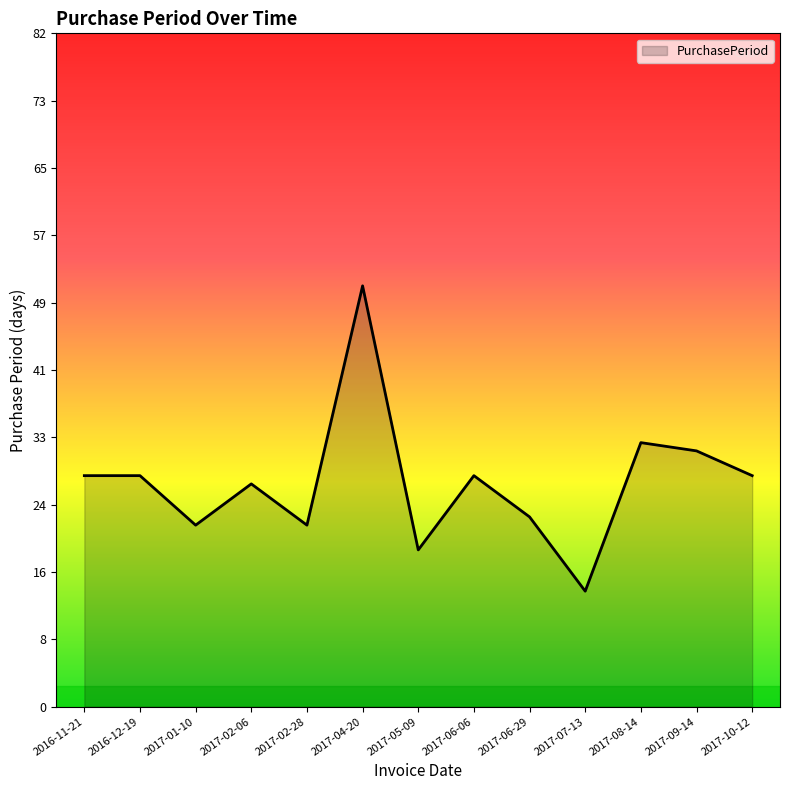

At which category does the chart reach its peak across all series?

2017-04-20